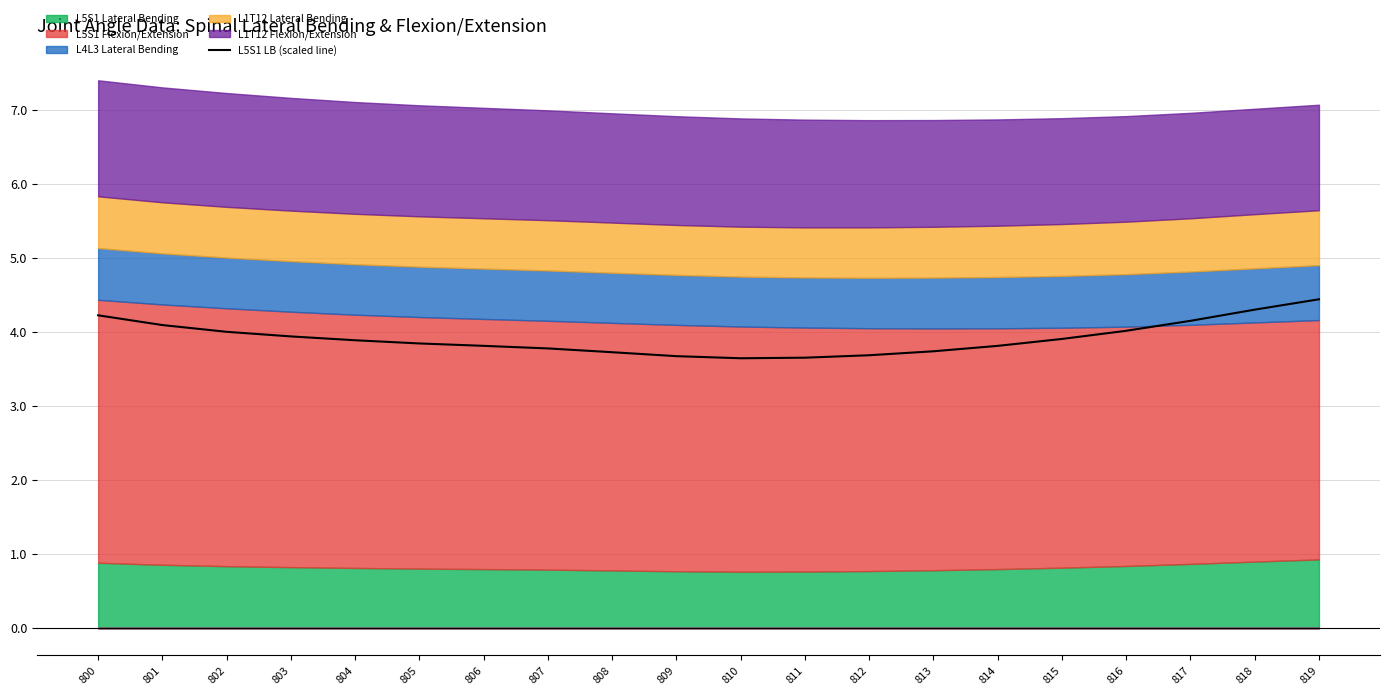

How many lines are shown in the chart?

1